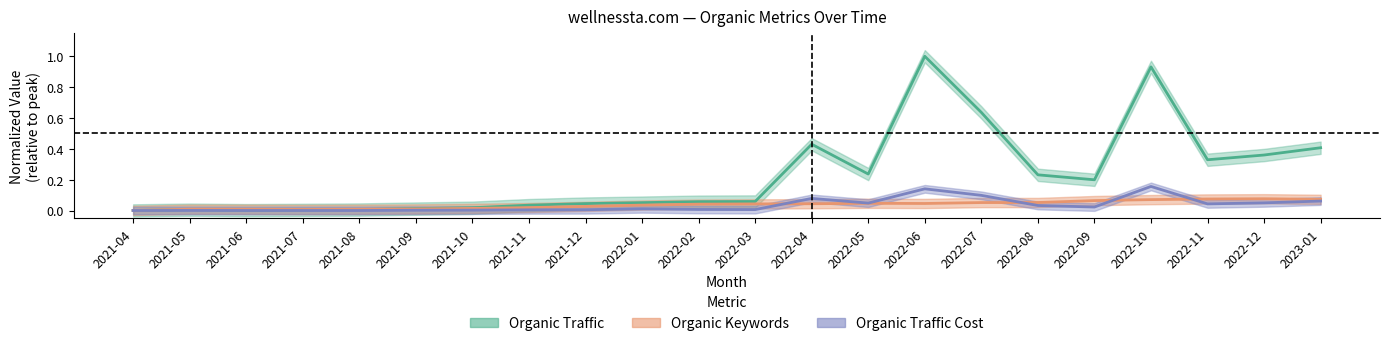

What is the total value across all series at 2022-05?

0.3